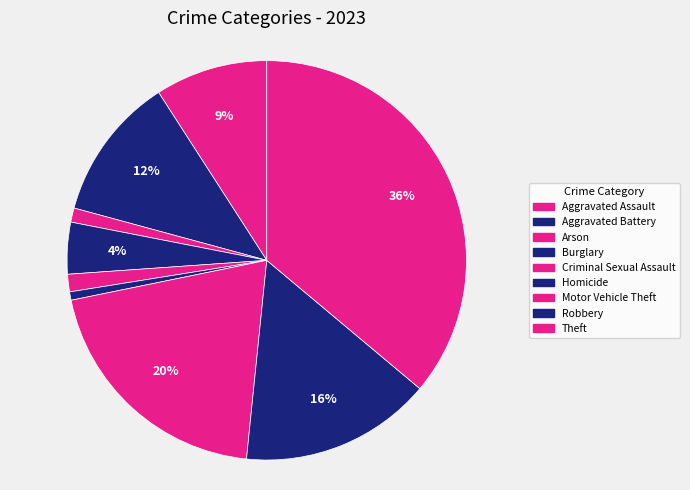

Is it true that Theft is 36% of the pie?

True